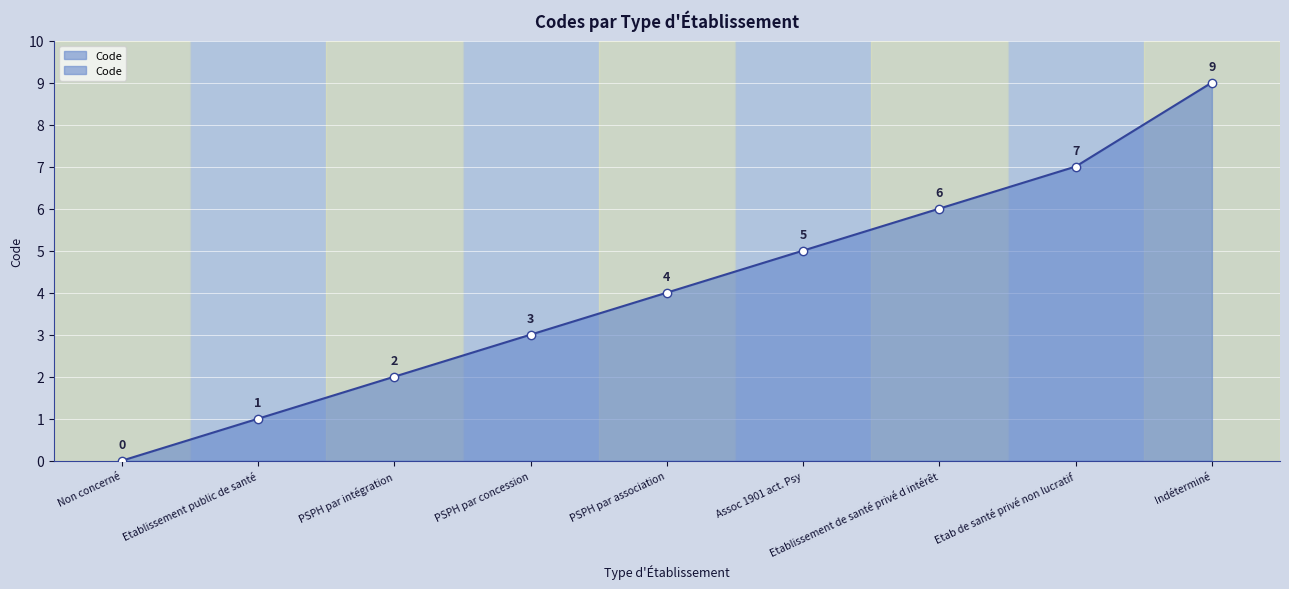

The chart shows a value of 5 at Assoc 1901 act. Psy. True or false?

True